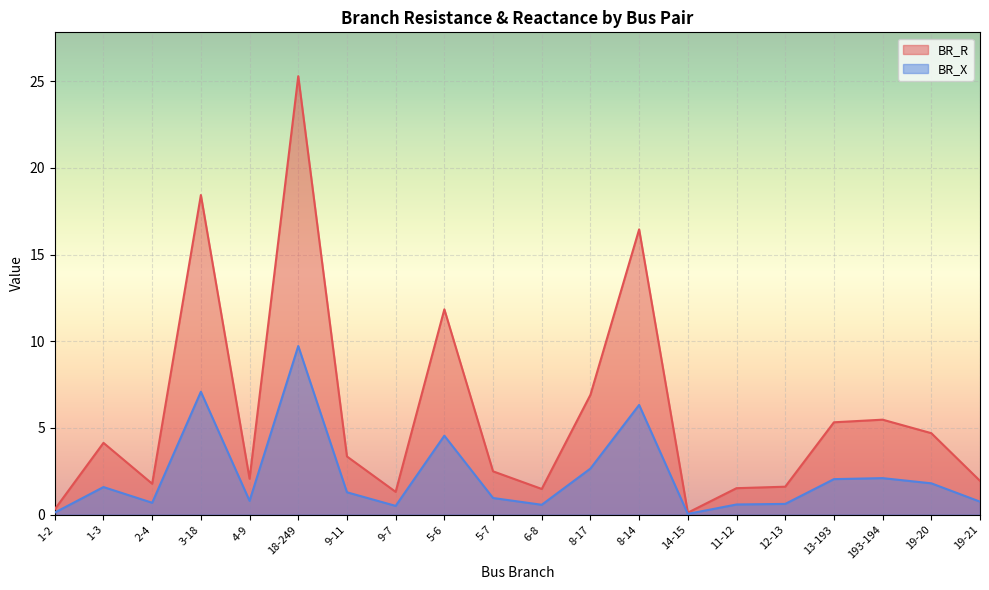

At how many categories does at least one series exceed 16?

3